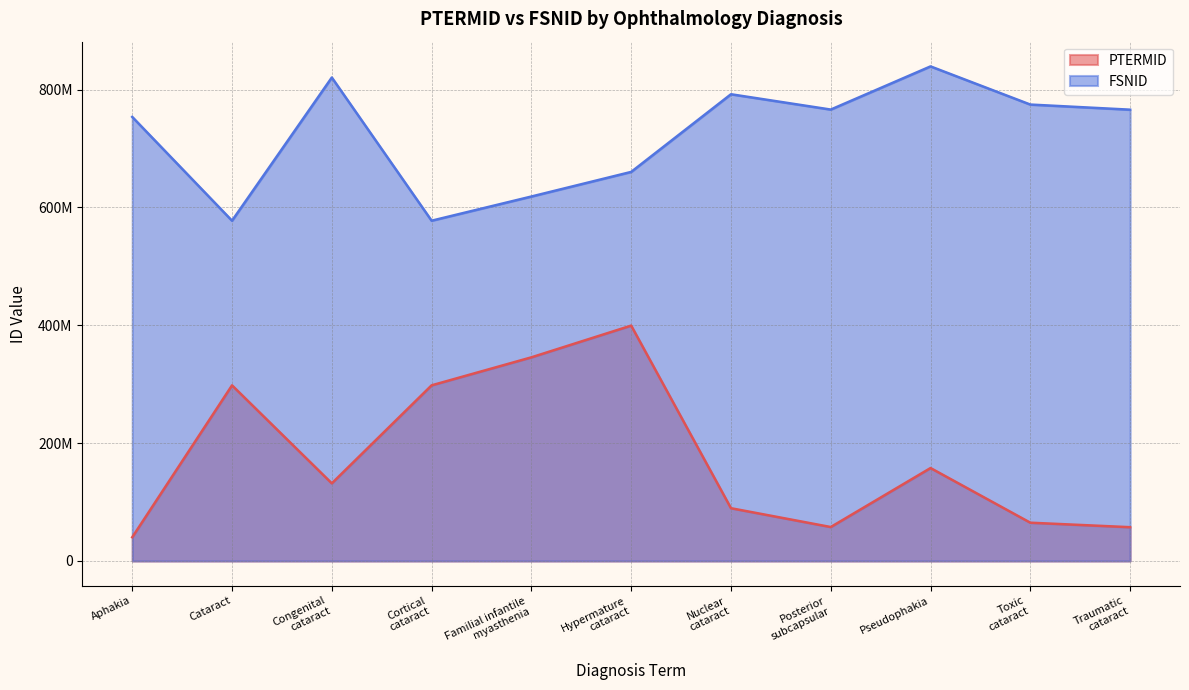

Is the value of PTERMID at Hypermature
cataract greater than the value of FSNID at Toxic
cataract?

No